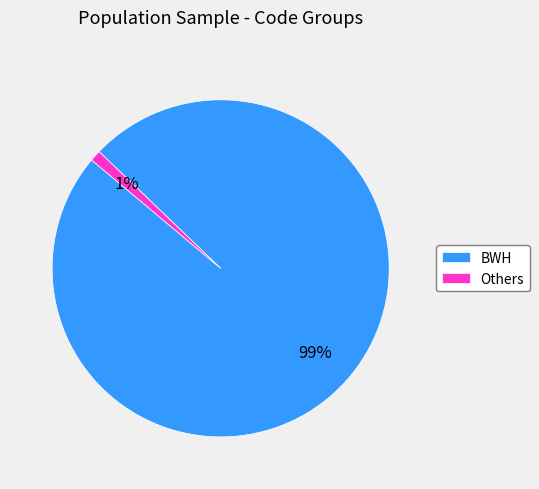

The BWH slice represents 89% of the pie. True or false?

False